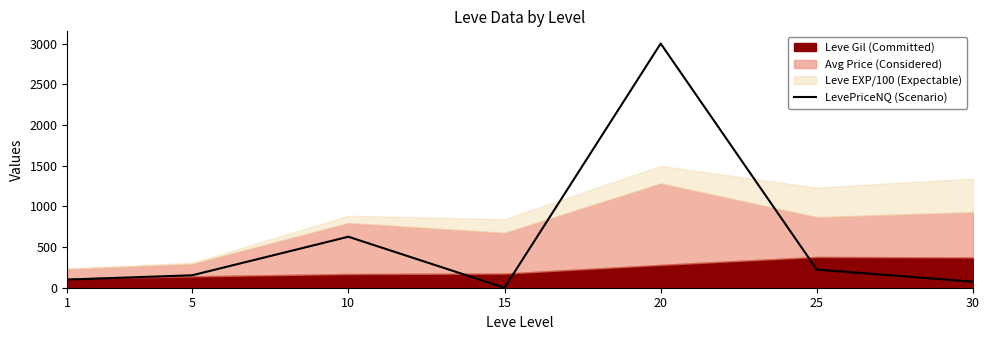

Read the value at 1.

100.2